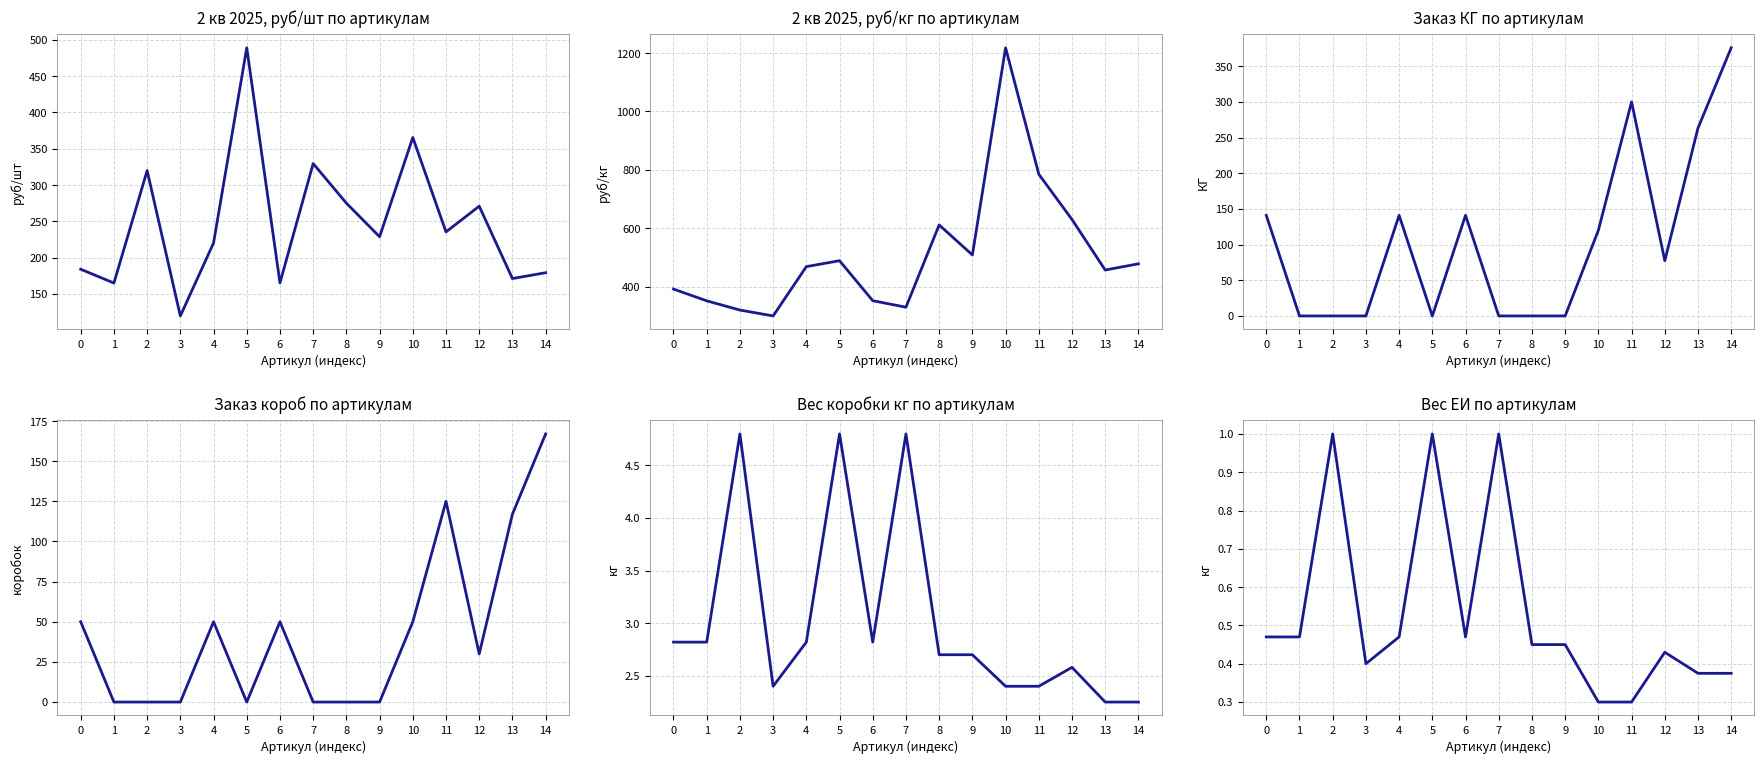

What is the value of the 2 кв 2025, руб/кг point at the 1st from the left?

391.8